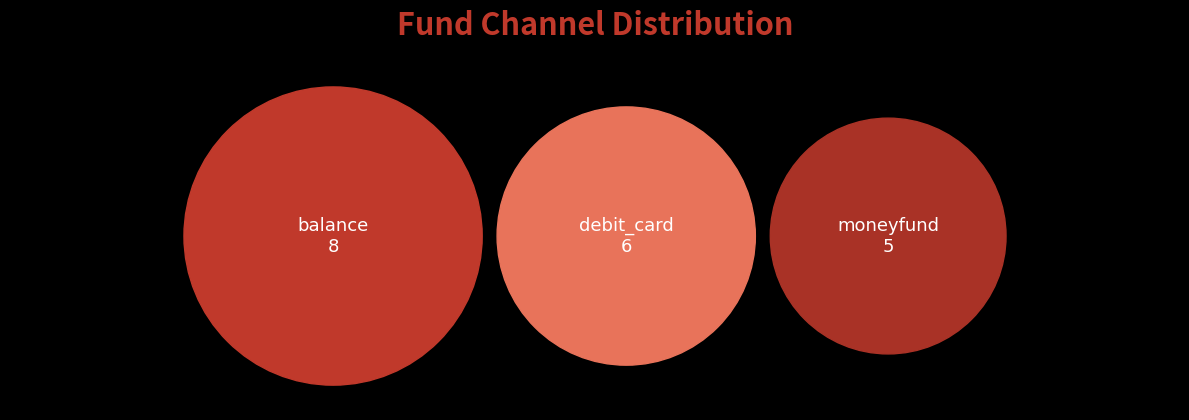

What is the ratio of the value at moneyfund to the value at balance?

0.6